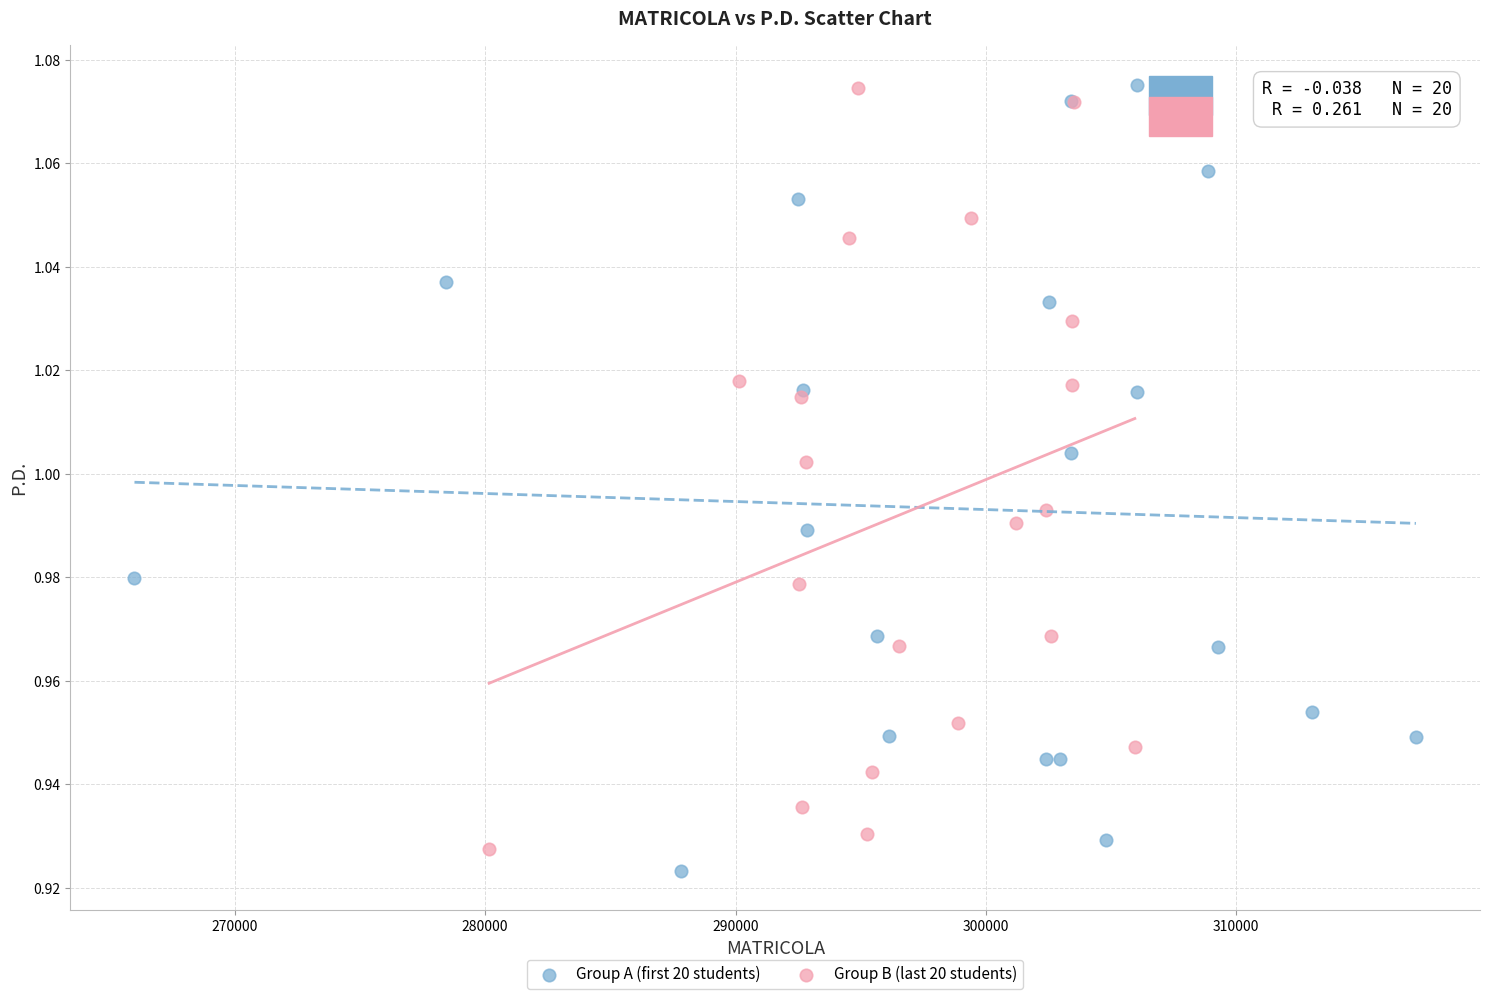

What are all the series names shown in the legend?

Group A (first 20 students), Group B (last 20 students)